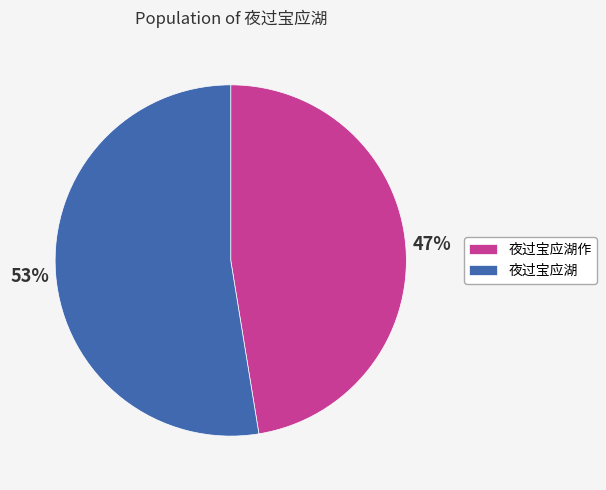

Is the sum of 夜过宝应湖 and 夜过宝应湖作 greater than half?

Yes